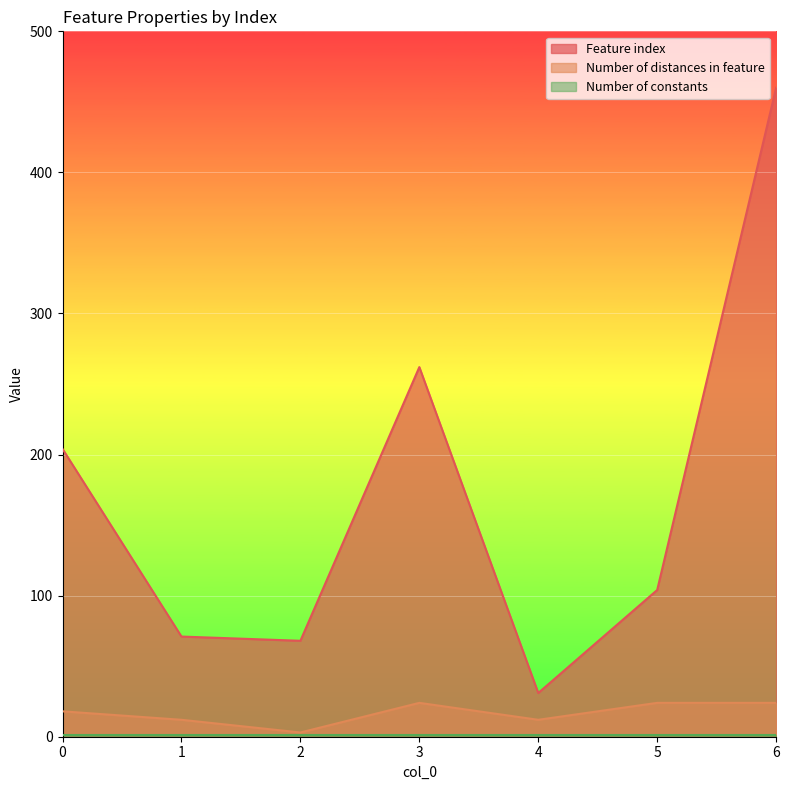

What is the maximum value shown in the chart?

460